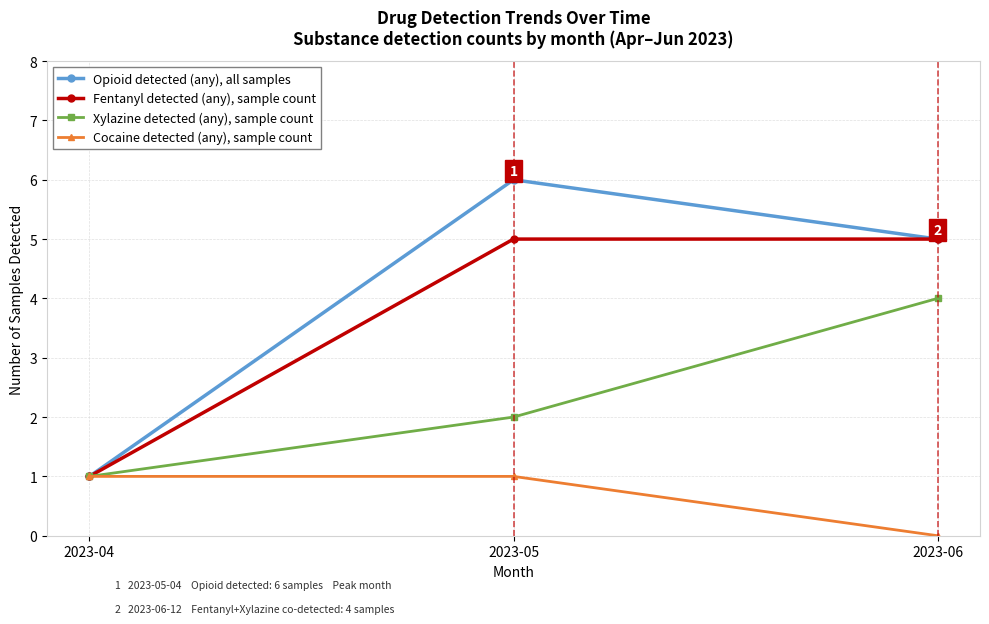

The Fentanyl detected (any), sample count series shows 5 at 2023-06. True or false?

True